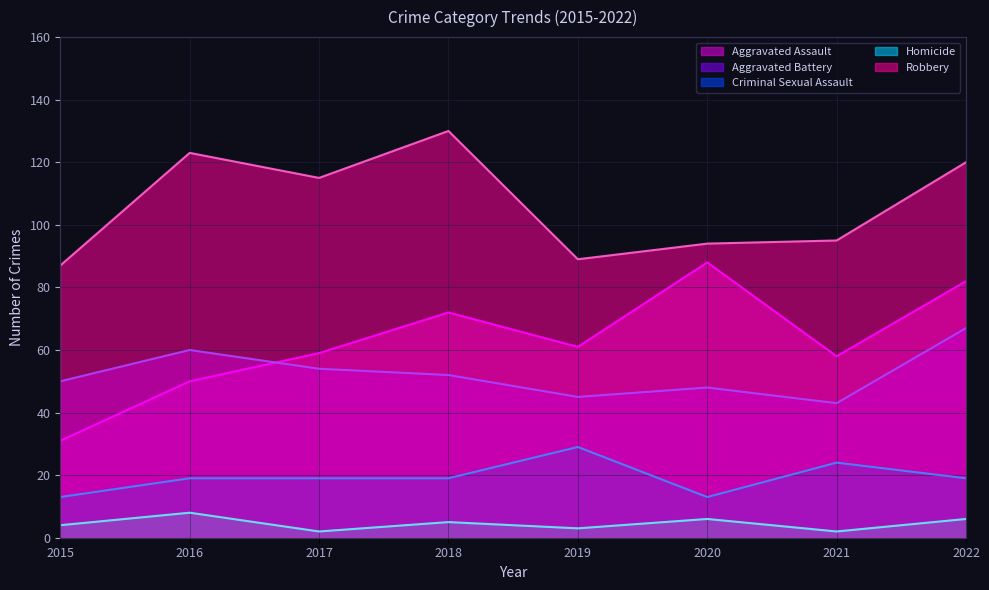

How many data points in Aggravated Battery are above 52?

3